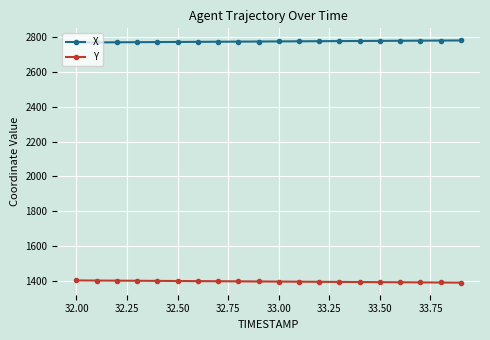

Which series has the largest total across all categories?

X